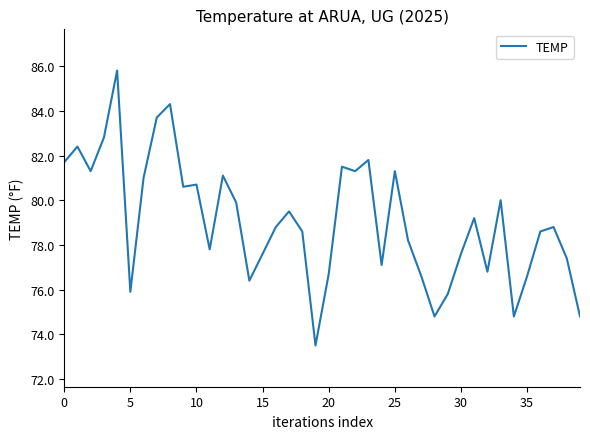

What is the difference between the second highest and second lowest values?

9.5